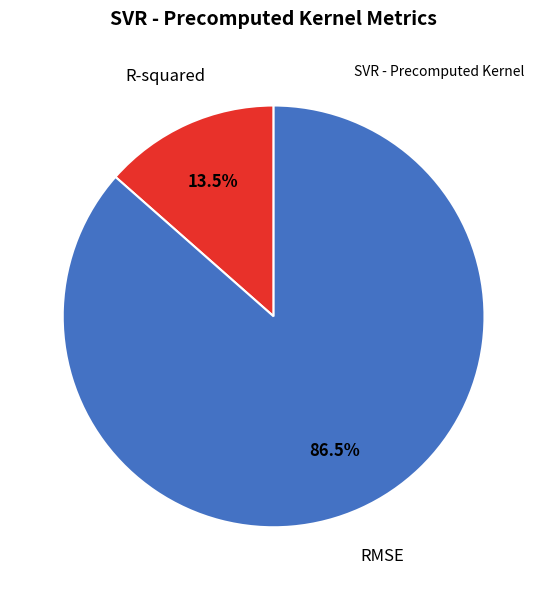

Is there any slice that represents more than half of the pie?

Yes